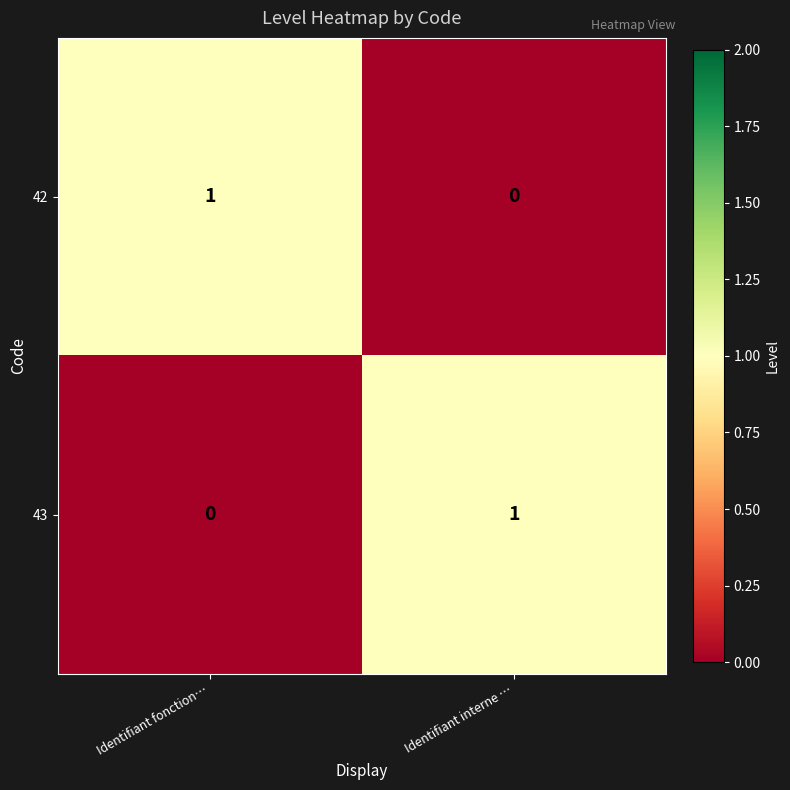

At which label is 43 closest to 0?

Identifiant fonction…